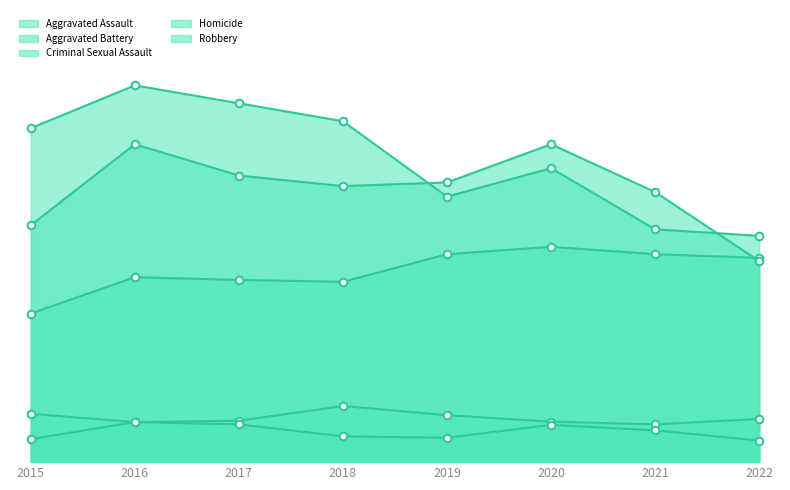

Which series has the largest total across all categories?

Robbery